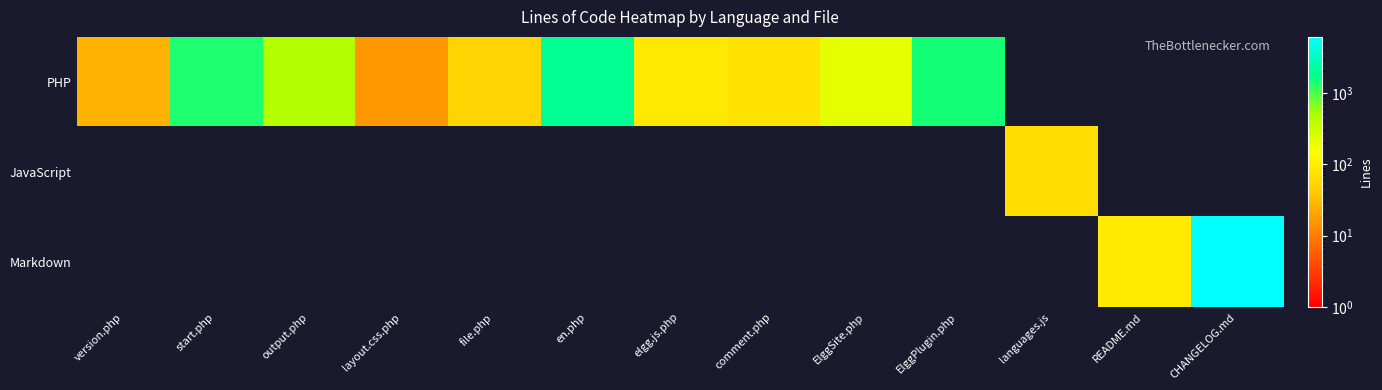

Reading left to right, transcribe all the data shown in this chart.

PHP: version.php=27	start.php=1393	output.php=440	layout.css.php=16	file.php=51	en.php=1956	elgg.js.php=84	comment.php=71	ElggSite.php=207	ElggPlugin.php=1483	languages.js=0	README.md=0	CHANGELOG.md=0
JavaScript: version.php=0	start.php=0	output.php=0	layout.css.php=0	file.php=0	en.php=0	elgg.js.php=0	comment.php=0	ElggSite.php=0	ElggPlugin.php=0	languages.js=65	README.md=0	CHANGELOG.md=0
Markdown: version.php=0	start.php=0	output.php=0	layout.css.php=0	file.php=0	en.php=0	elgg.js.php=0	comment.php=0	ElggSite.php=0	ElggPlugin.php=0	languages.js=0	README.md=87	CHANGELOG.md=6098